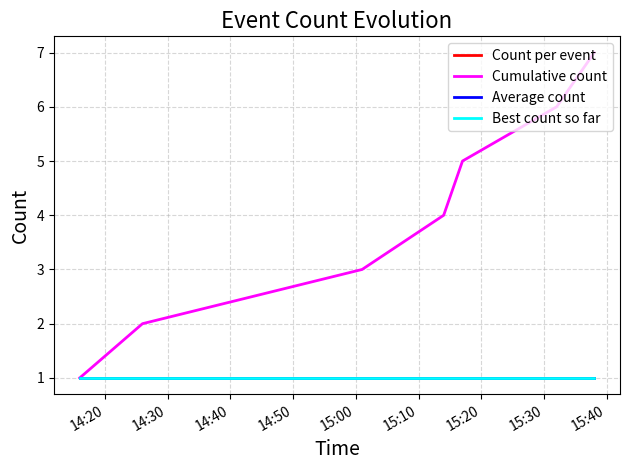

Reading left to right, extract all data points from this chart.

Count per event: 1	1	1	1	1	1	1
Cumulative count: 1	2	3	4	5	6	7
Average count: 1	1	1	1	1	1	1
Best count so far: 1	1	1	1	1	1	1